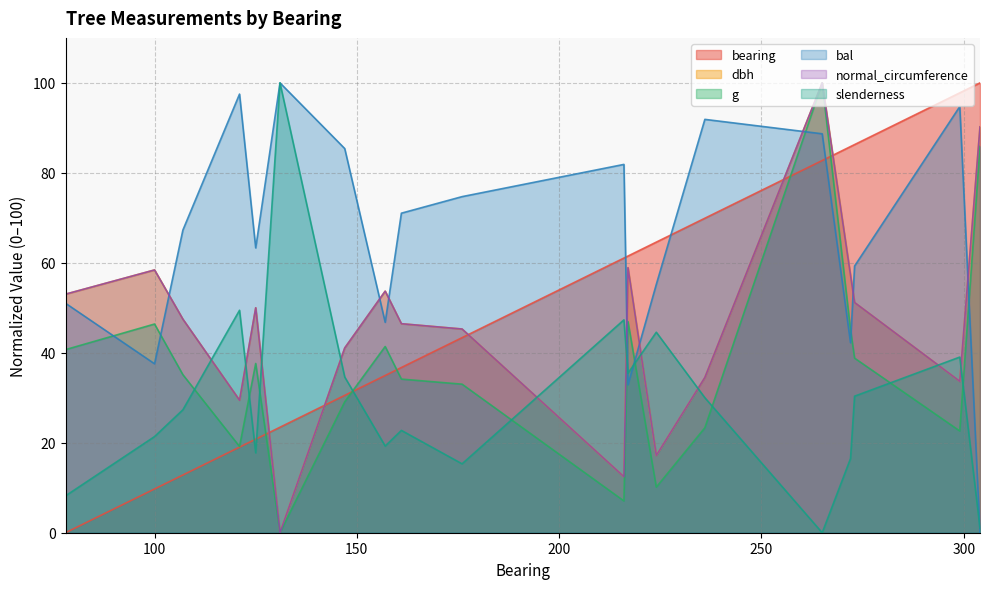

Where do bearing and slenderness first cross each other?

121 and 125